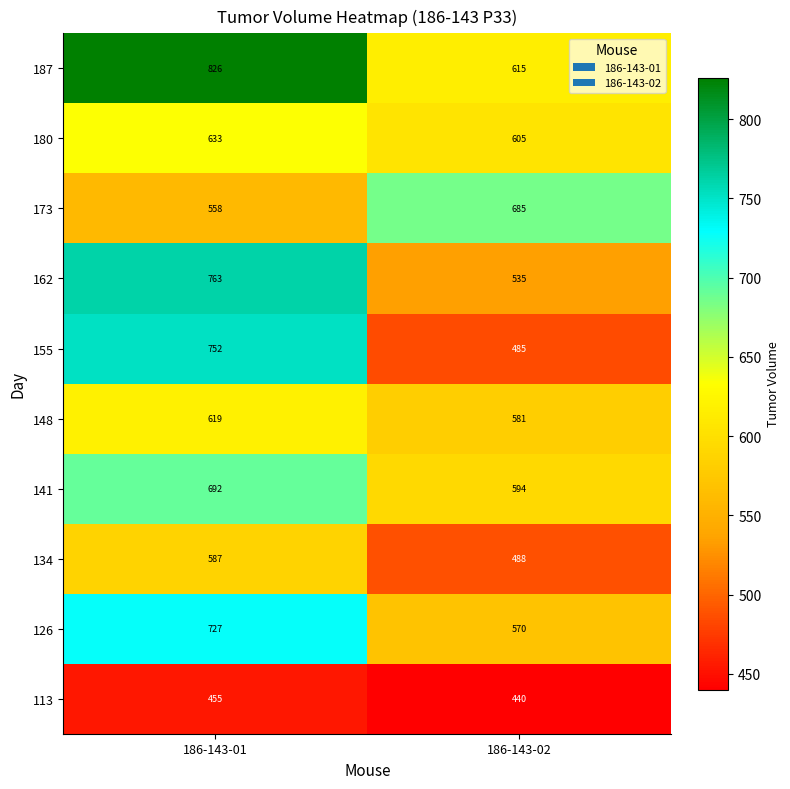

What is the greatest value displayed?

826